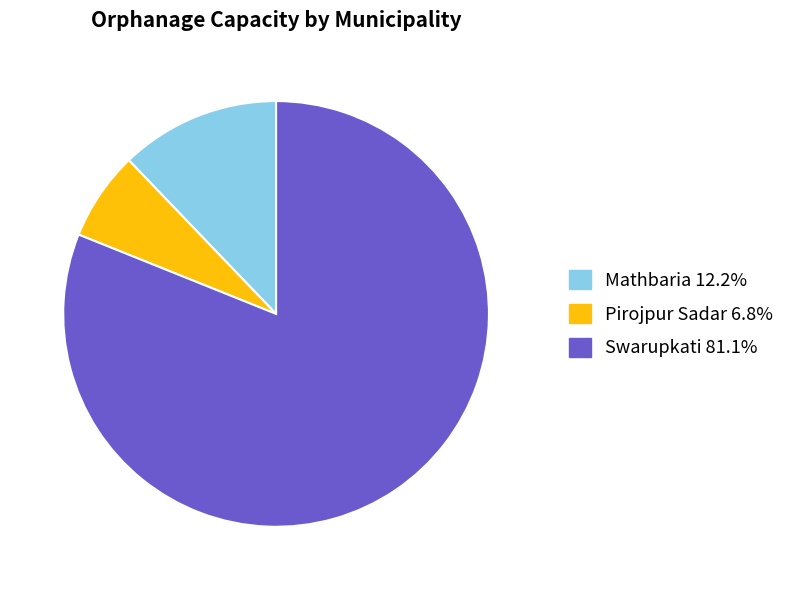

Rank the categories by value from highest to lowest.

Swarupkati, Mathbaria, Pirojpur Sadar